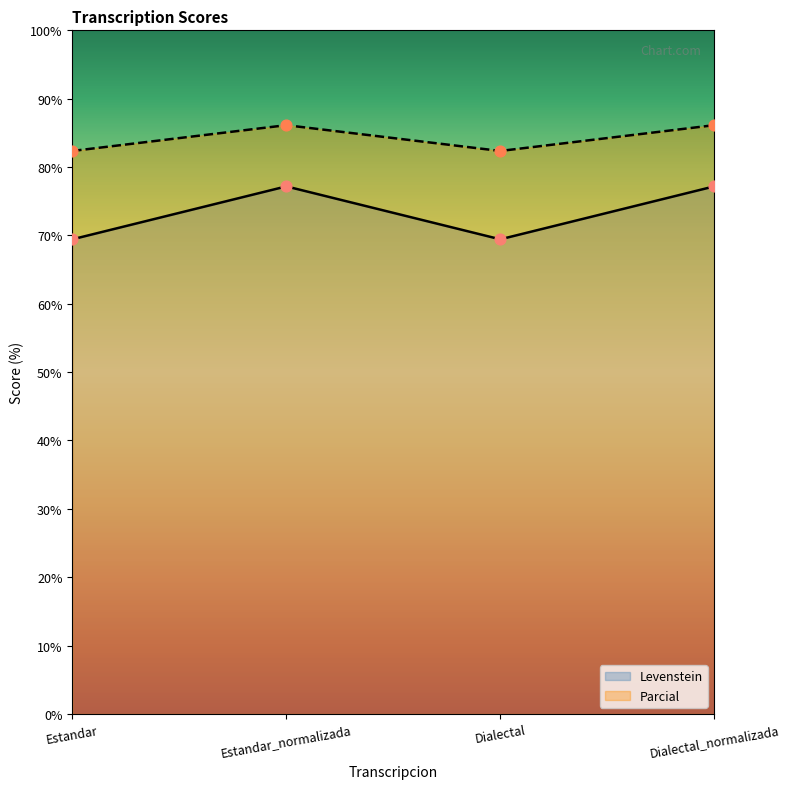

Is the value of Parcial at Estandar_normalizada greater than the value of Levenstein at Estandar?

Yes